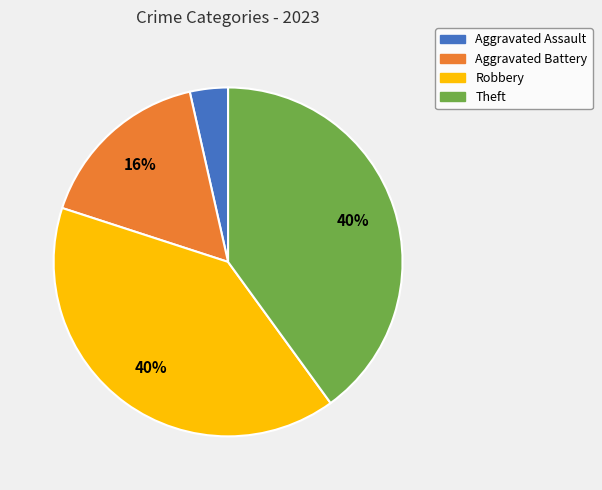

How many slices are in this pie chart?

4